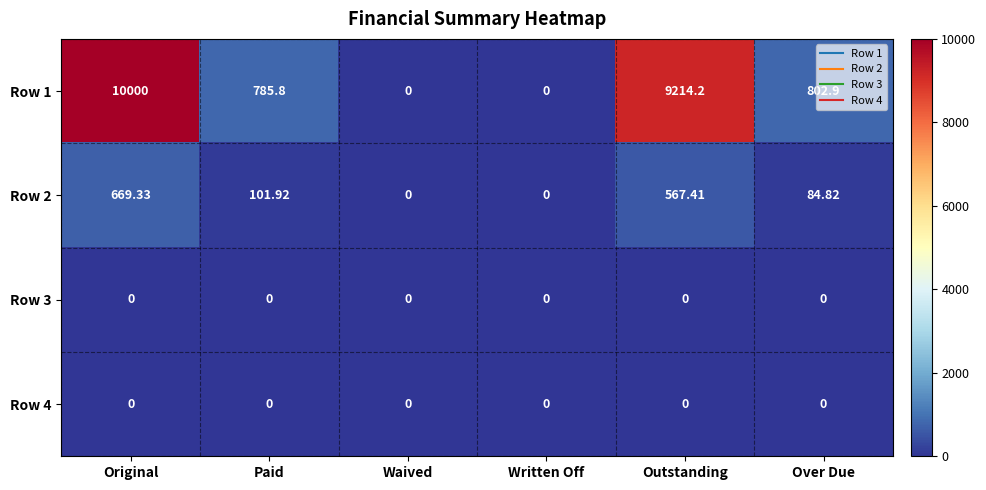

At which label does Row 2 first exceed 101?

Original